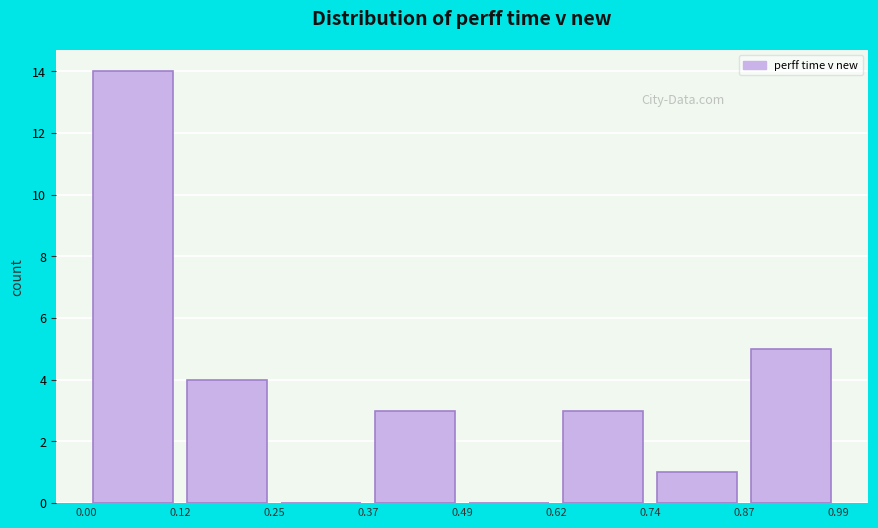

Over which range of the x-axis is the bar tallest?

0.00 to 0.12